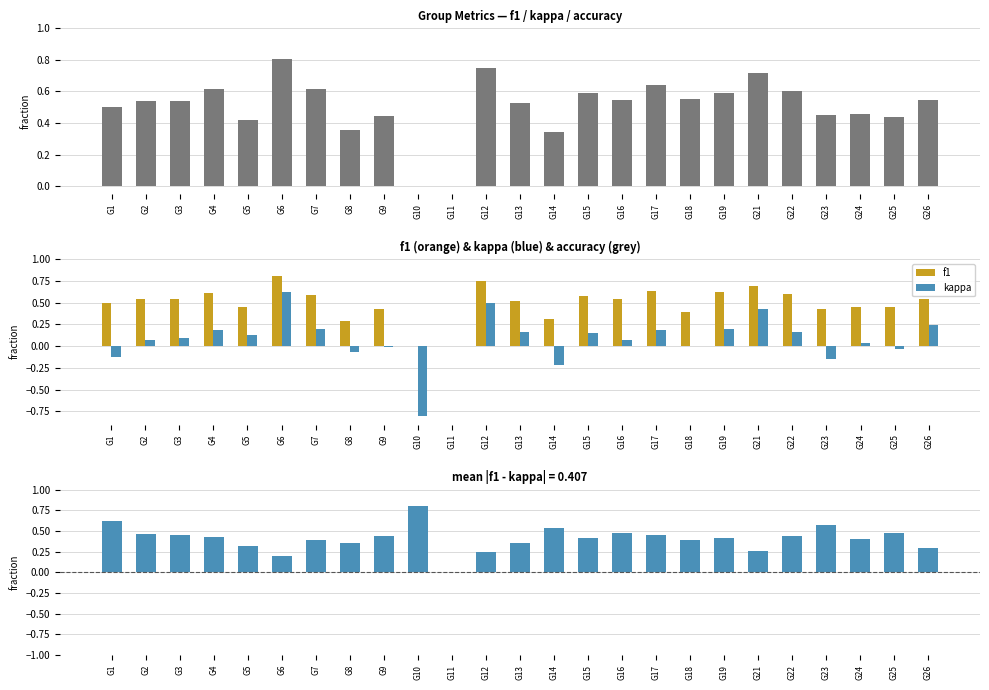

Rank the series at G26 from lowest to highest value.

kappa, f1 - kappa (pos), accuracy, f1